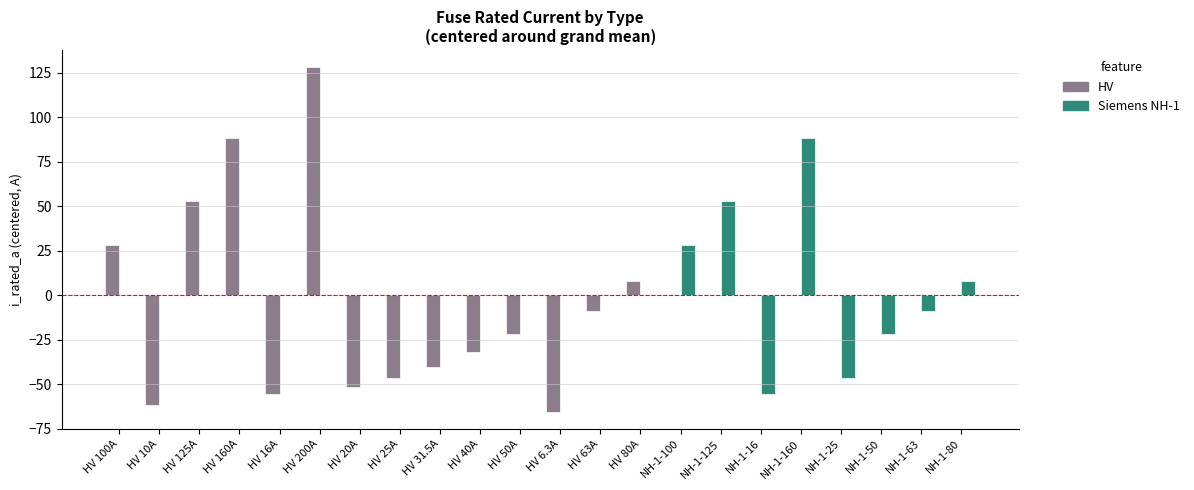

The value of Siemens NH-1 at NH-1-25 is -31.6. True or false?

False